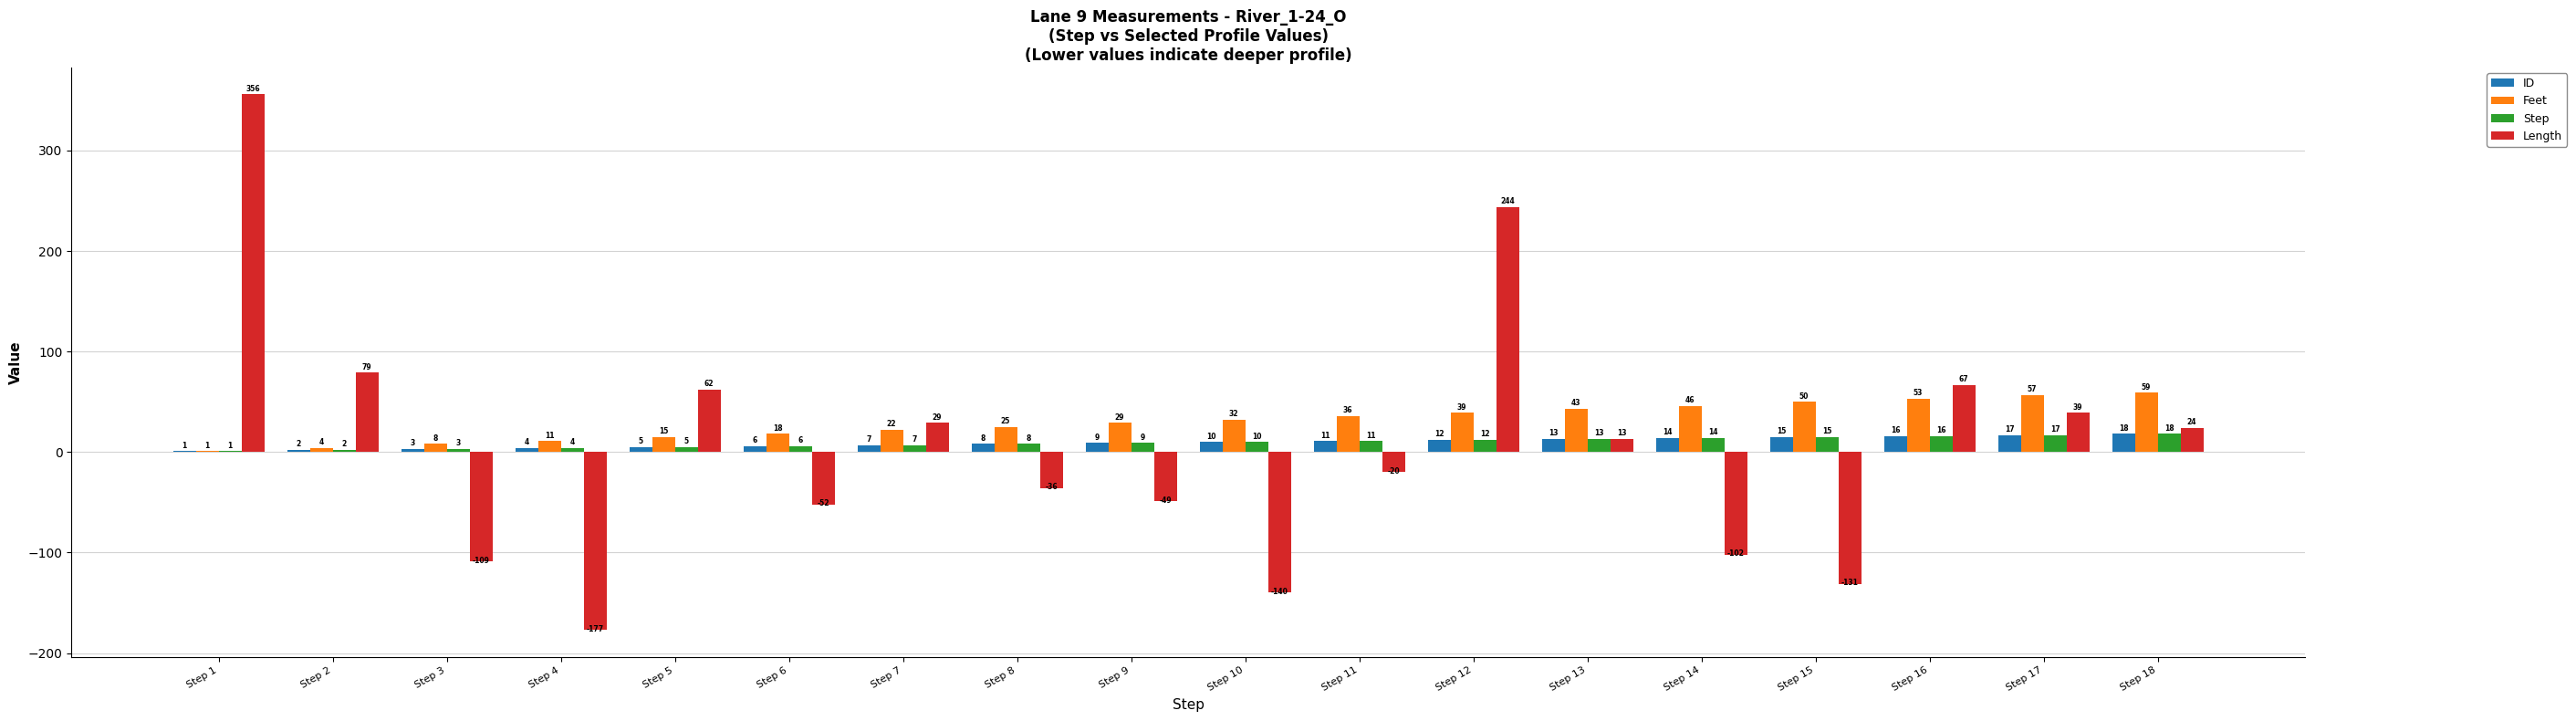

Which series changed the most between Step 8 and Step 11?

Length